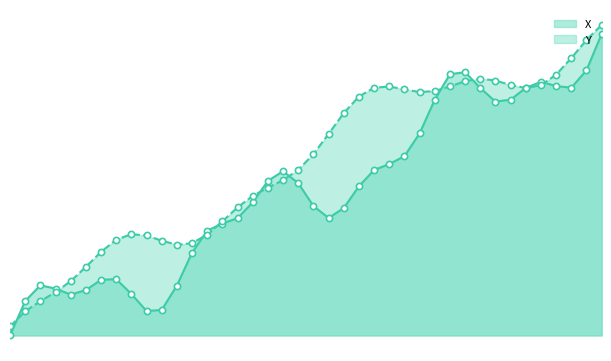

Does the chart have visible grid lines?

No